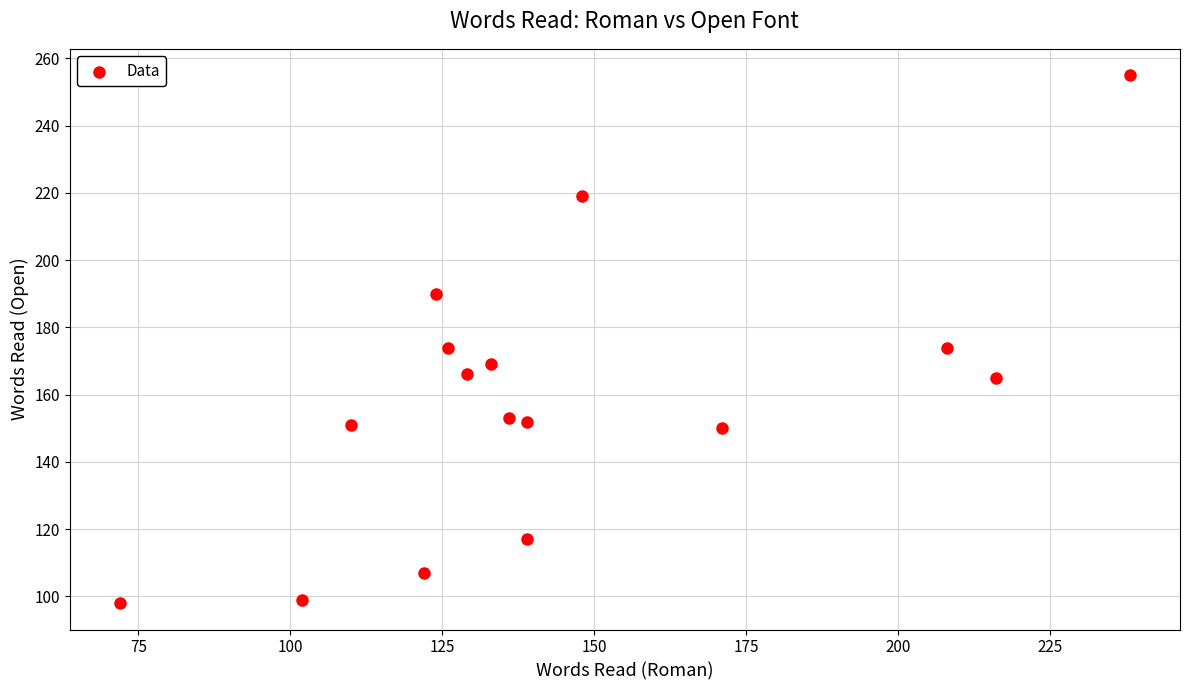

What is the range of X values (max minus min)?

166